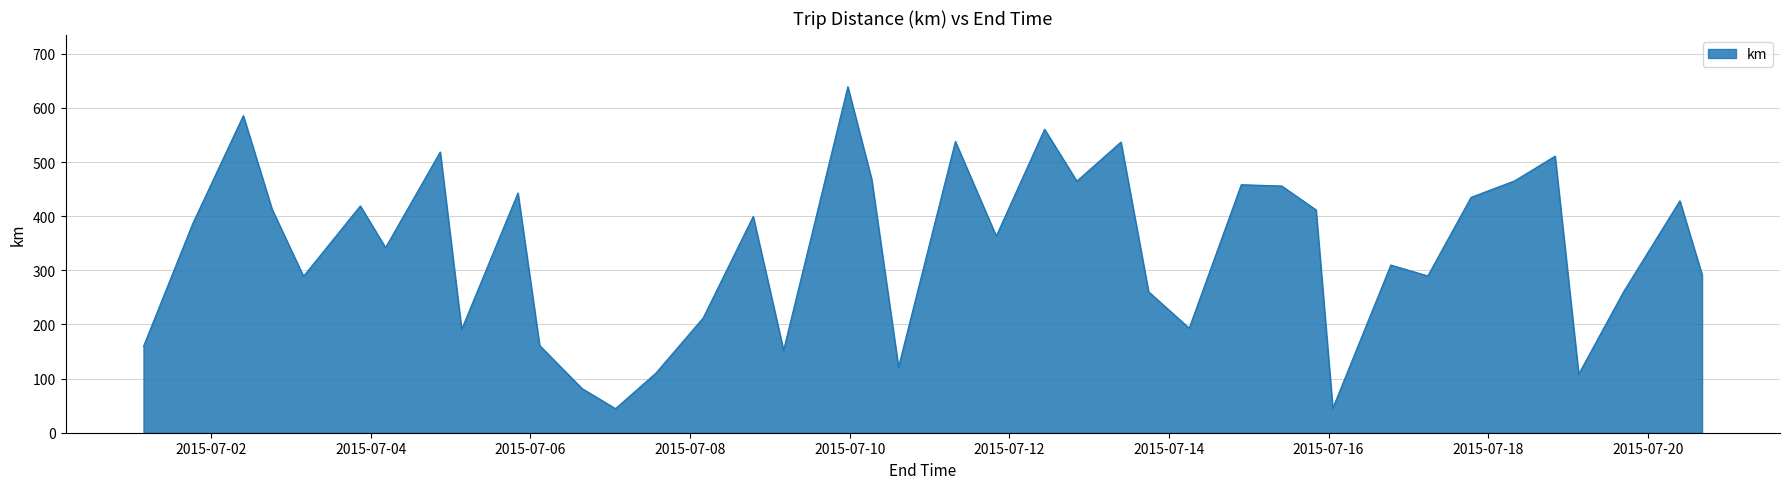

Does the chart have visible grid lines?

Yes